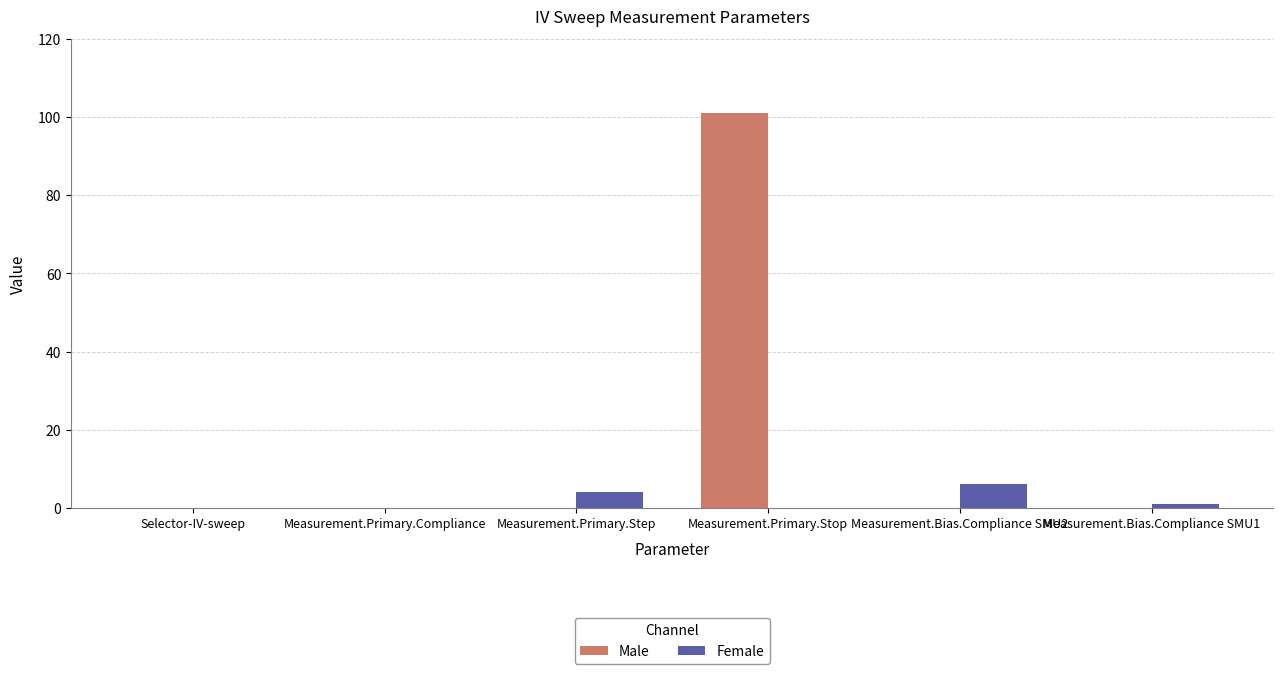

The value of Female at Measurement.Bias.Compliance SMU1 is 1.0. True or false?

True